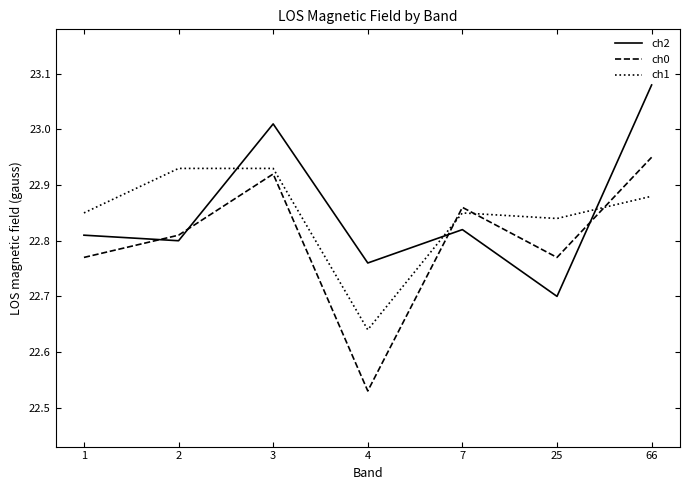

The value of ch0 at 1 is 11.2. True or false?

False